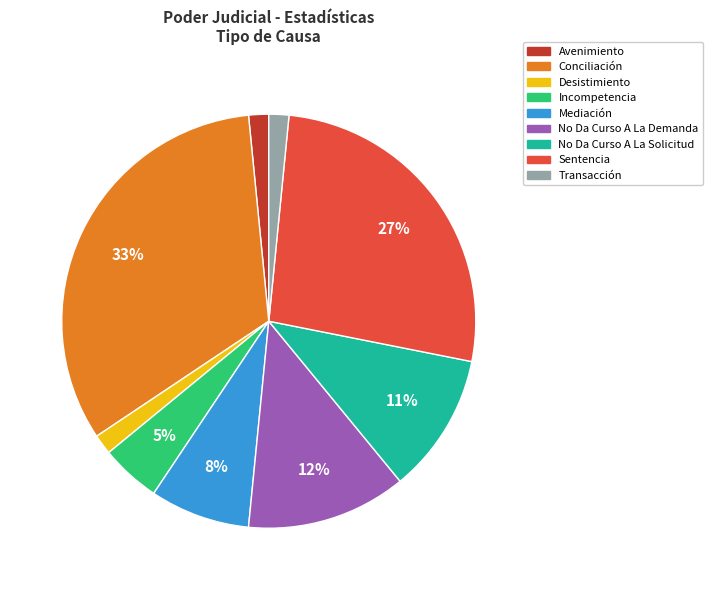

To the nearest percent, what is the combined percentage of No Da Curso A La Demanda and No Da Curso A La Solicitud?

23%